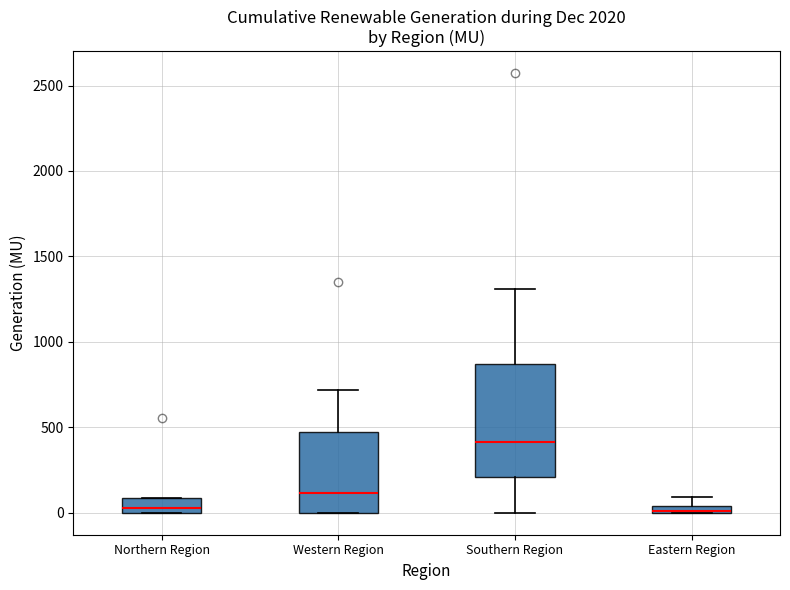

Where does the median line of the box for Southern Region sit on the y-axis? The values are not printed on the chart, so give them approximately, as read against the axis.

400